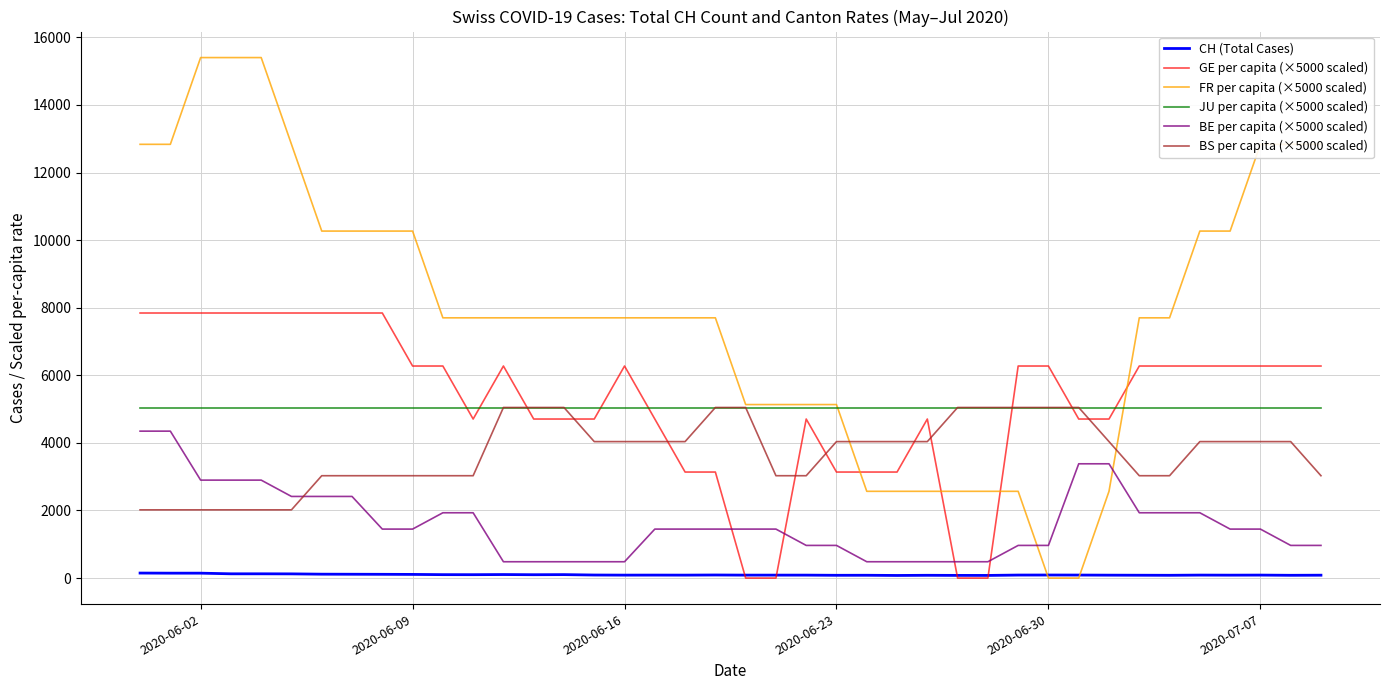

What is the greatest value displayed?

15403.1